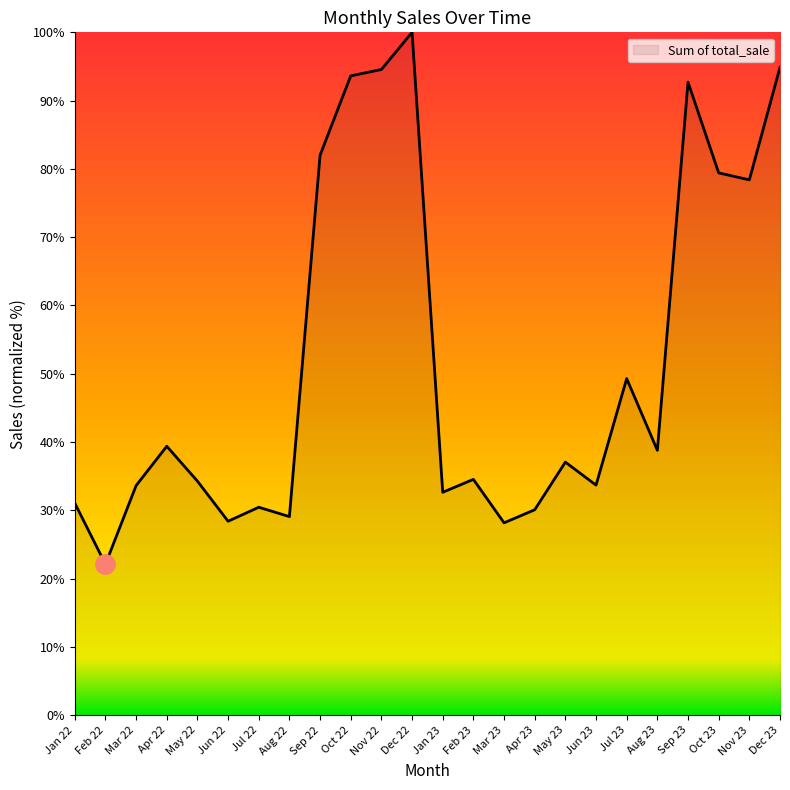

True or false: the data shows 30.1 at Apr 23.

True